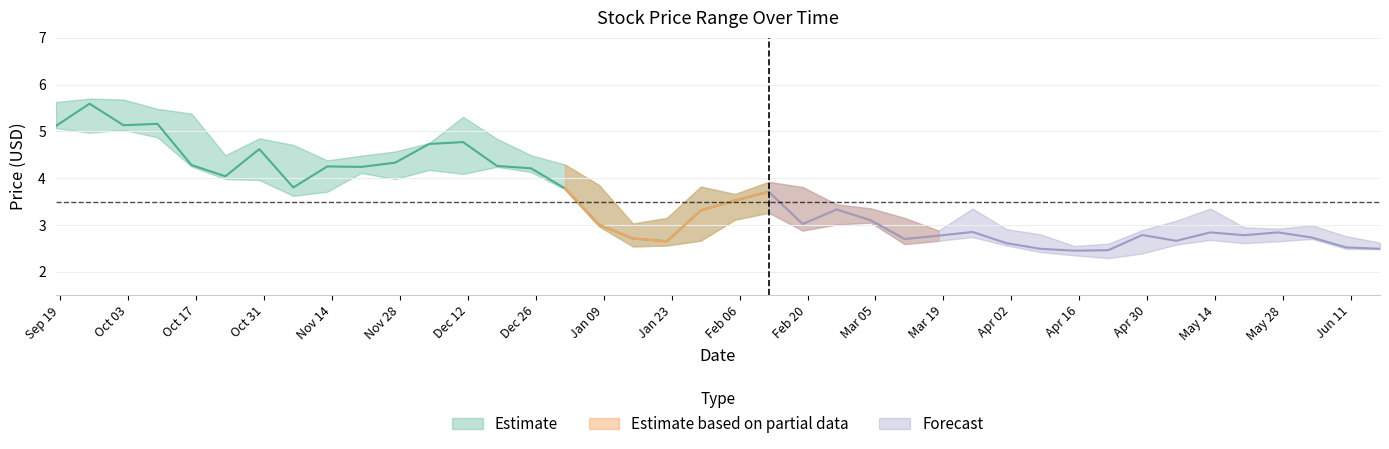

What is the difference between the High values at 2023-11-13 and 2024-04-01?

1.5